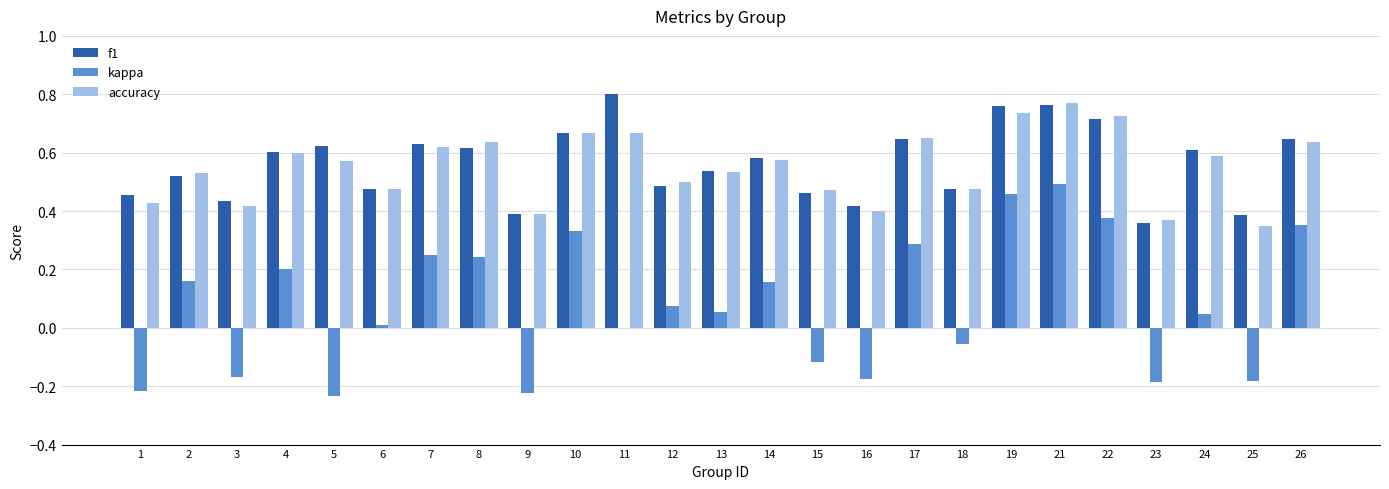

What is the sum of all accuracy values?

13.8